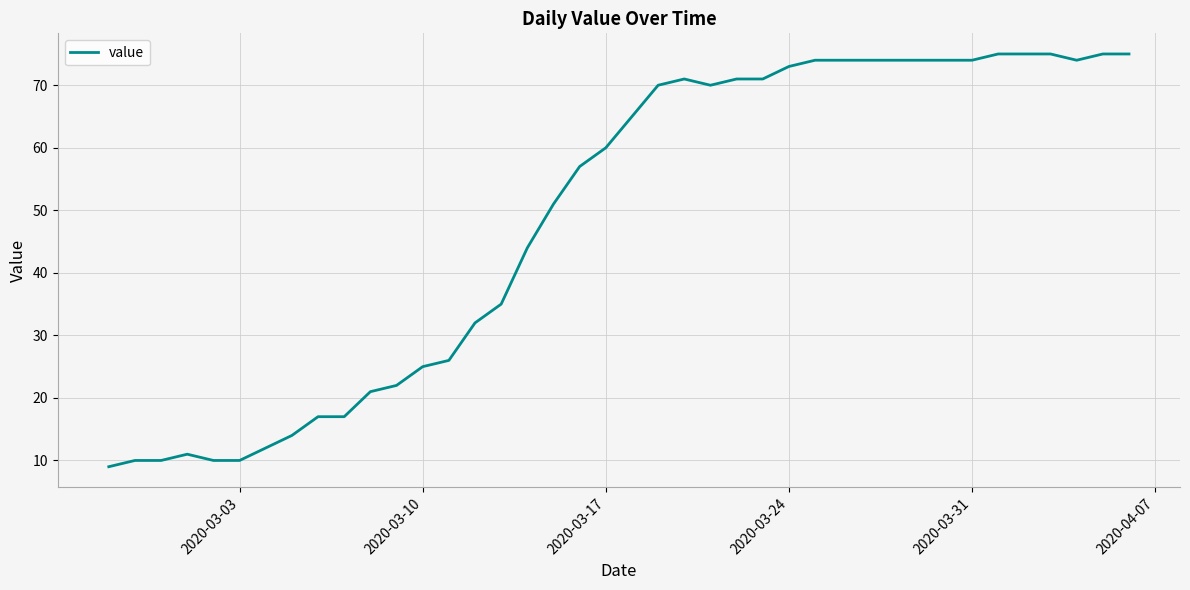

How many categories are shown in the chart?

40